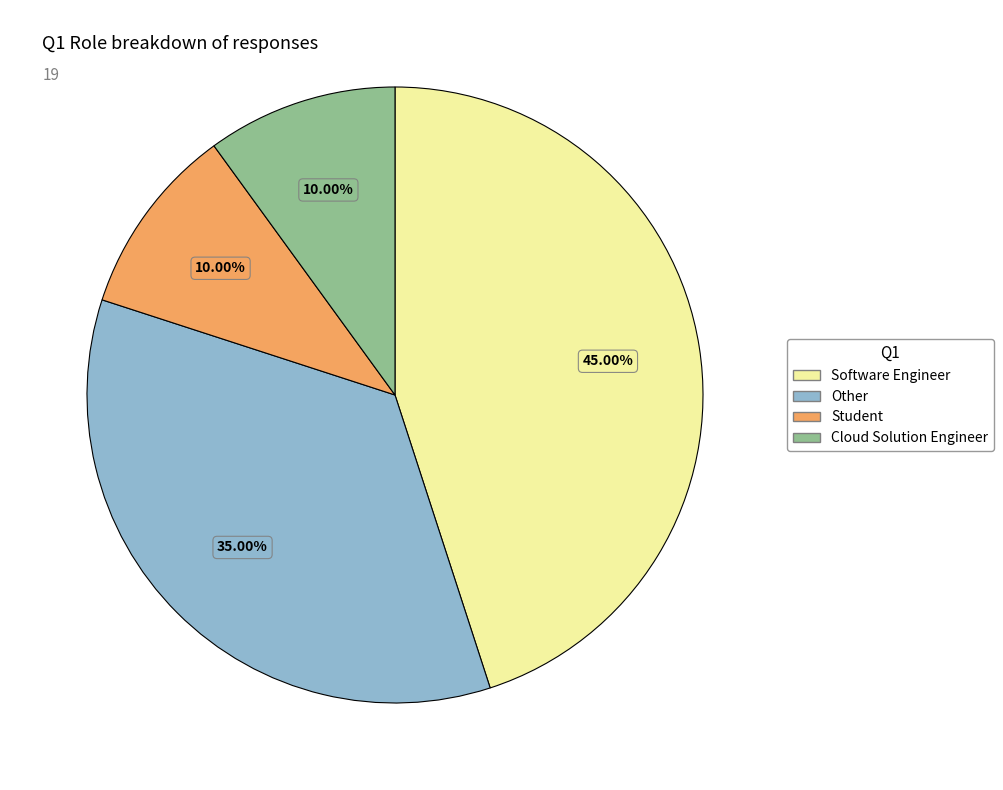

How many segments does this pie chart have?

4